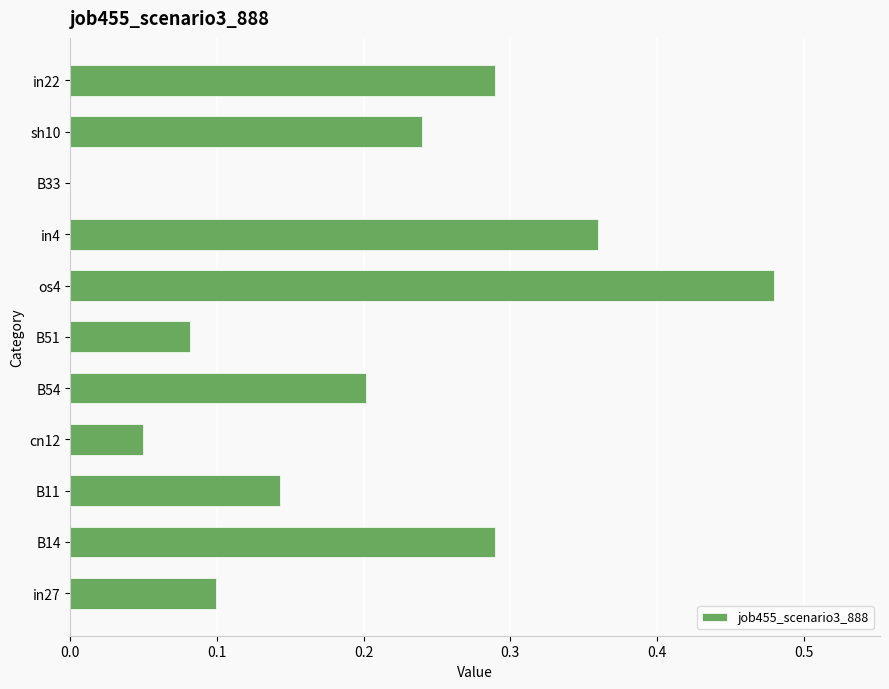

Where is the data nearest to the value 0?

B33